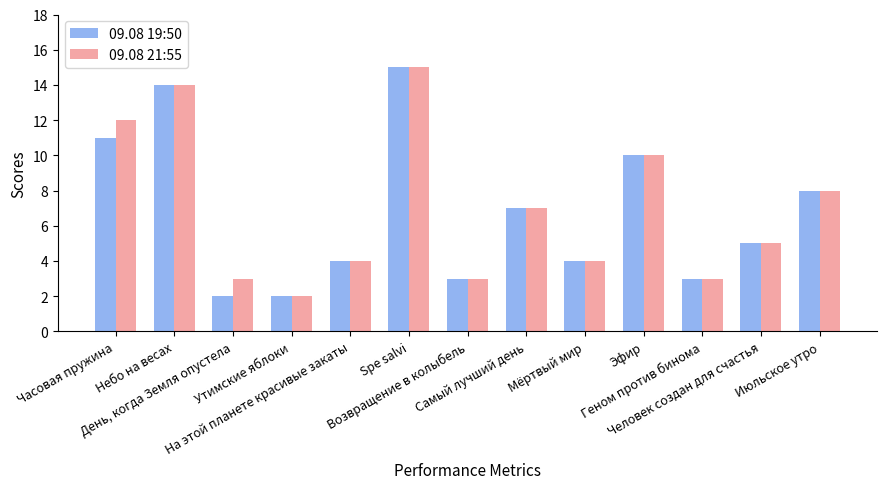

What is the difference between the maximum and minimum values in the 09.08 19:50 series?

13